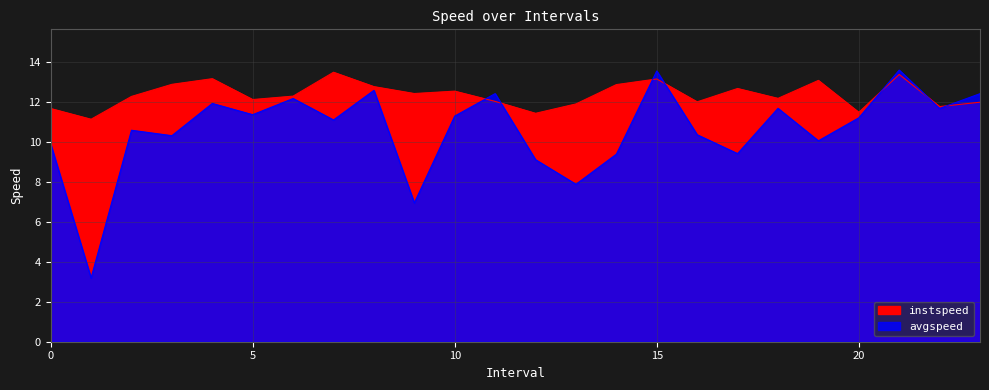

Between 20.0 and 1.0, which is larger?

20.0